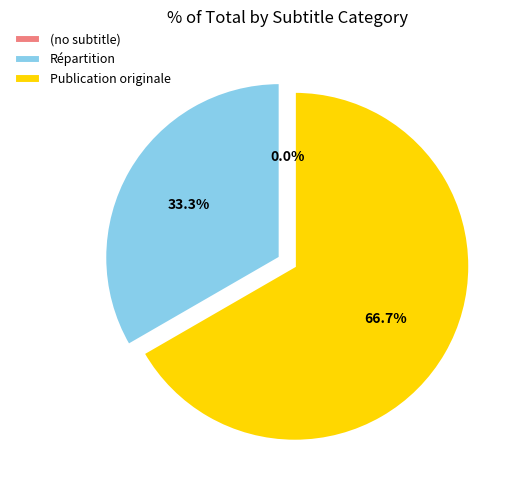

Is there a majority slice in this chart?

Yes